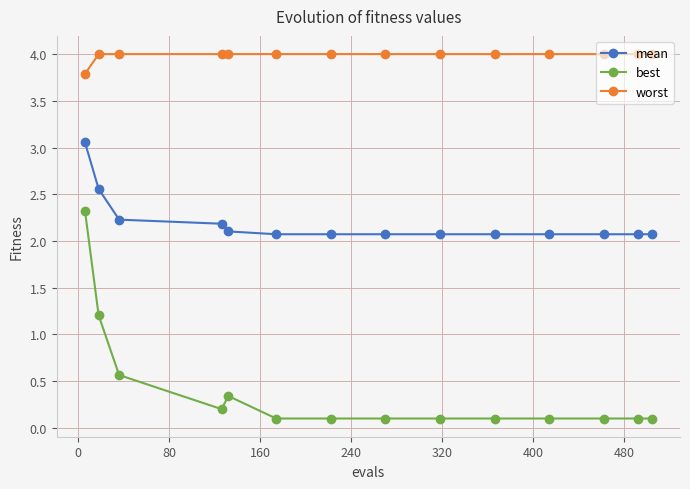

What is the value of the worst point at the 12th from the left?

4.0